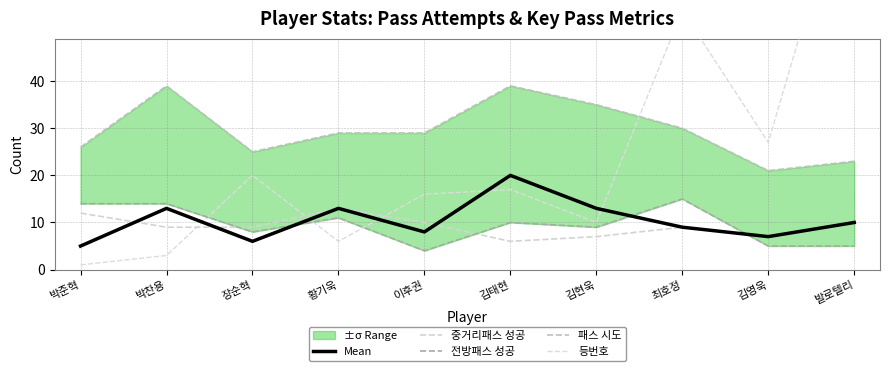

What is the maximum value shown in the chart?

89